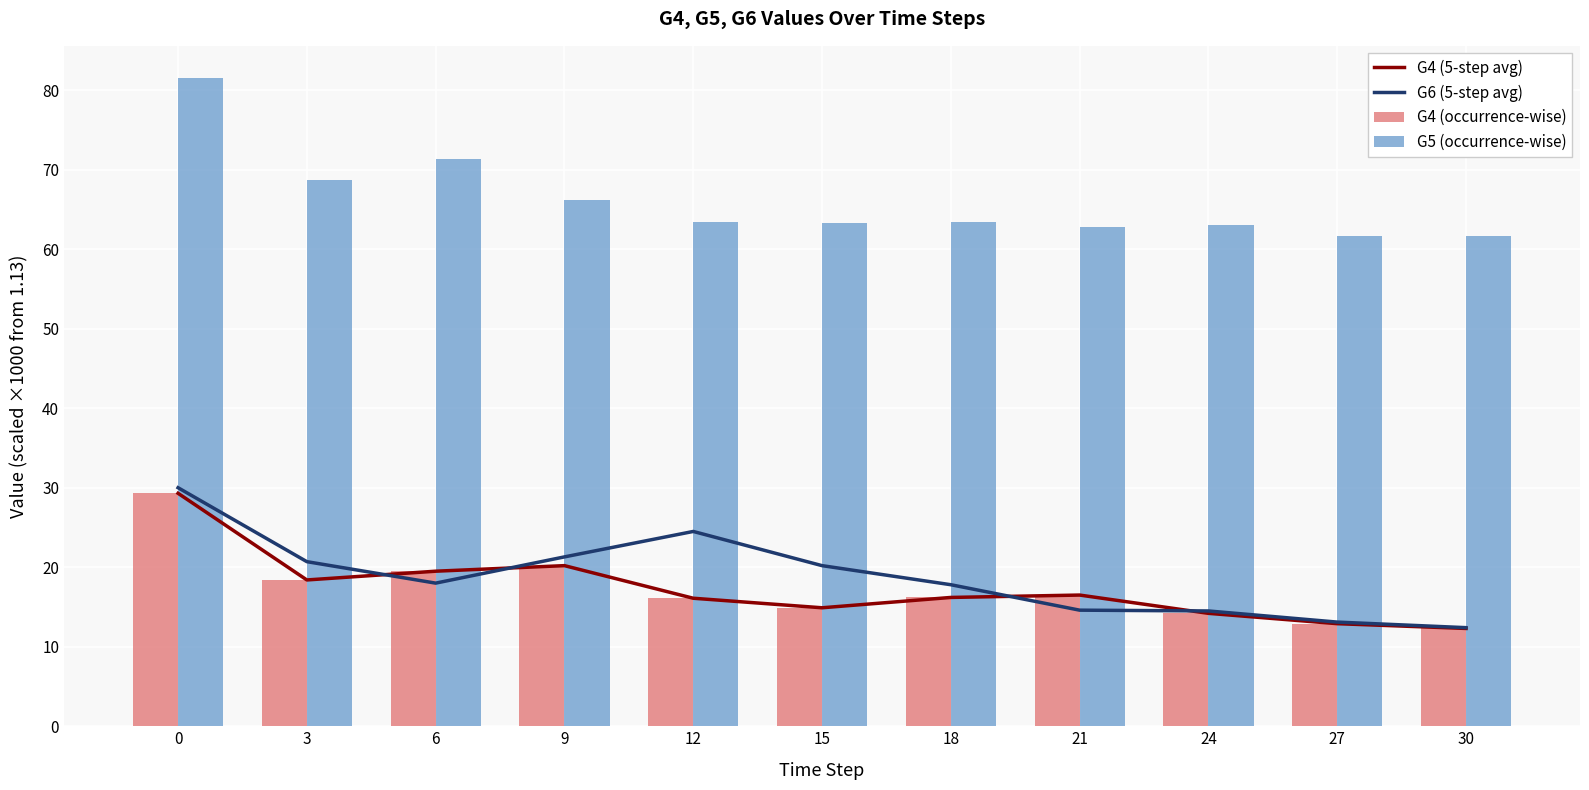

At which label does G6 (5-step avg) reach its minimum?

30